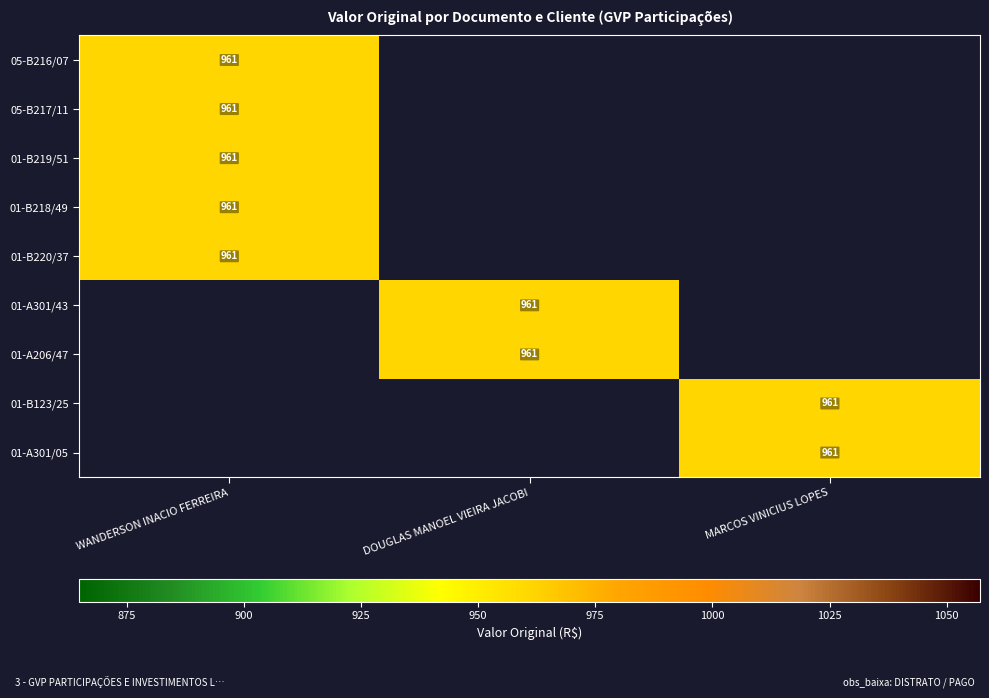

The value of 01-A301/05 at MARCOS VINICIUS LOPES is 248. True or false?

False